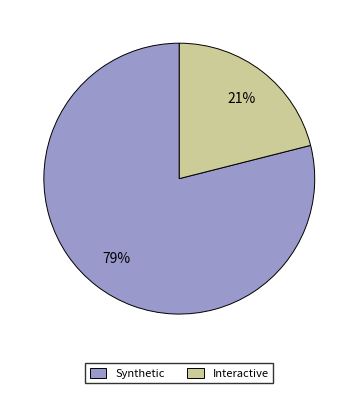

Count the number of slices in the pie.

2